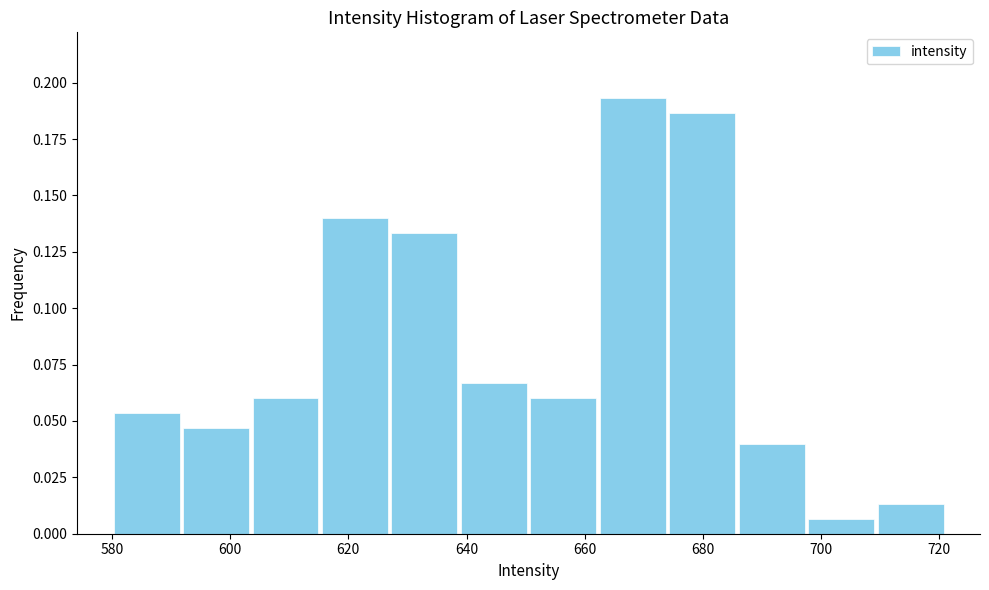

Reading left to right, transcribe this chart: for each bar, give the range it covers on the x-axis and its height. Neither the bar edges nor the heights are printed on the chart, so give them approximately, as read against the axes.

580 to 592: 0.055
592 to 604: 0.045
604 to 616: 0.060
616 to 628: 0.140
628 to 638: 0.135
638 to 650: 0.065
650 to 662: 0.060
662 to 674: 0.195
674 to 686: 0.185
686 to 698: 0.040
698 to 710: 0.005
710 to 722: 0.015